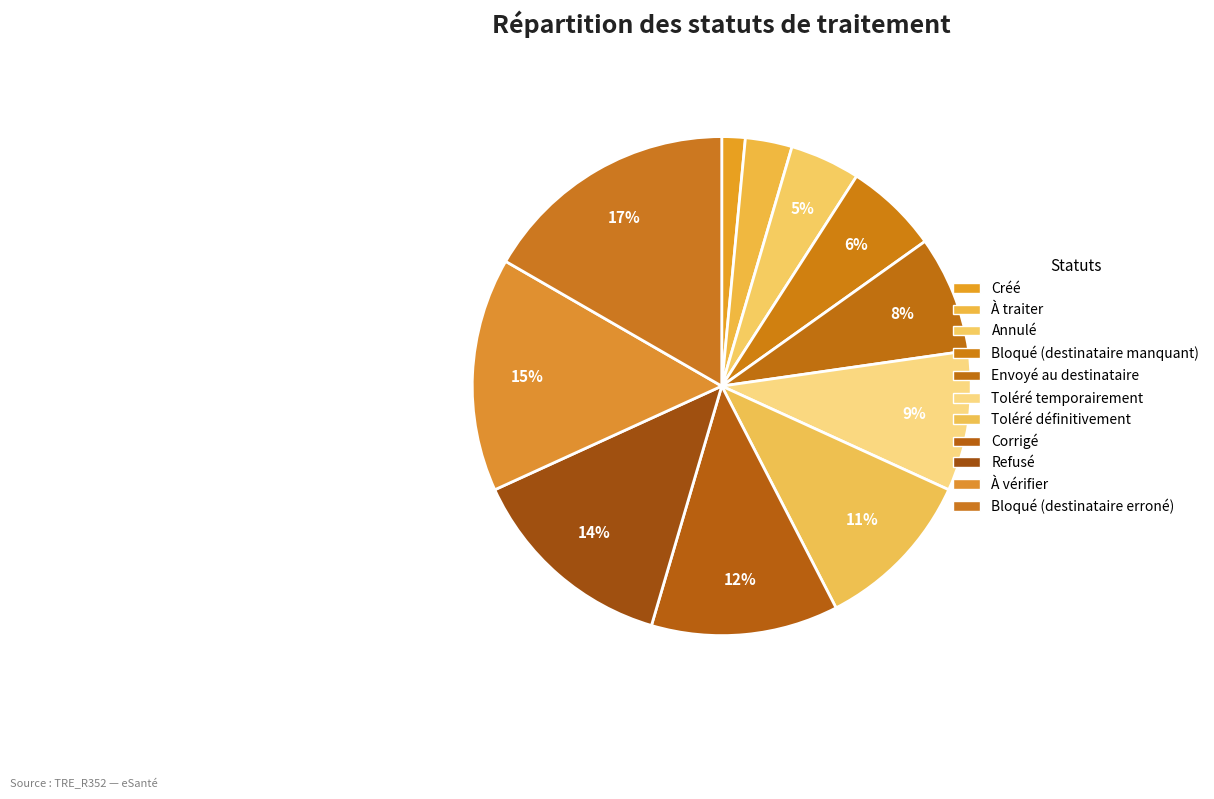

What is the smallest slice in the pie chart?

Créé